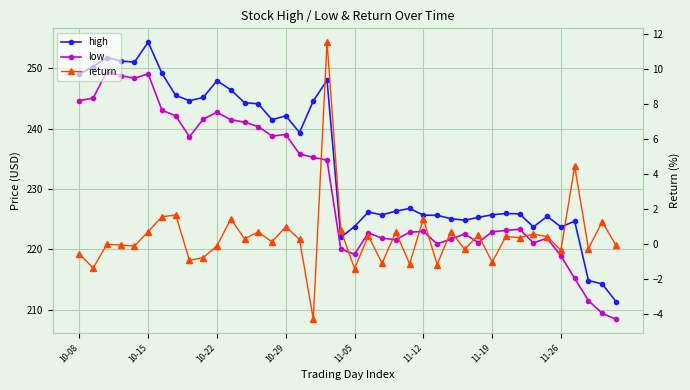

In high, how many points are lower than both neighbors (excluding endpoints)?

9